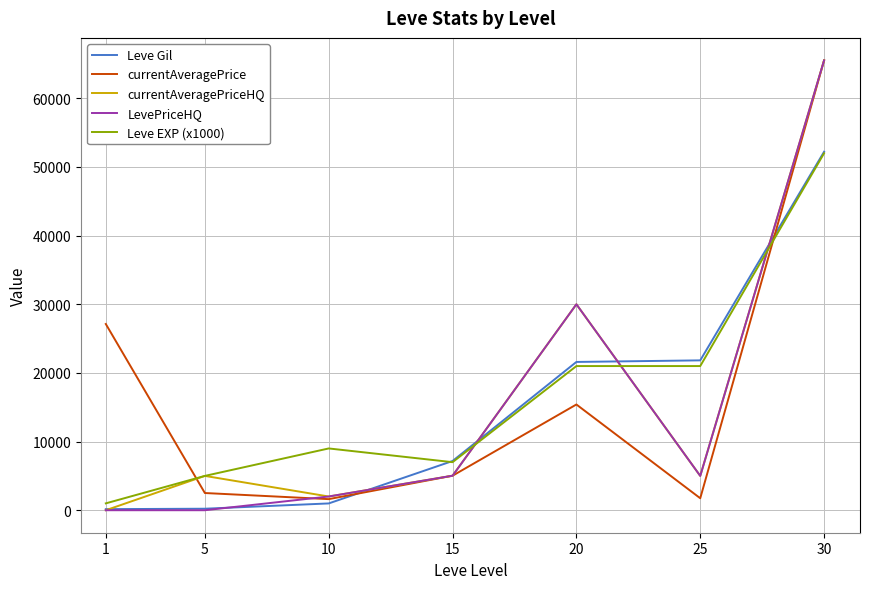

True or false: Leve EXP (x1000) and currentAveragePrice cross at least once.

True